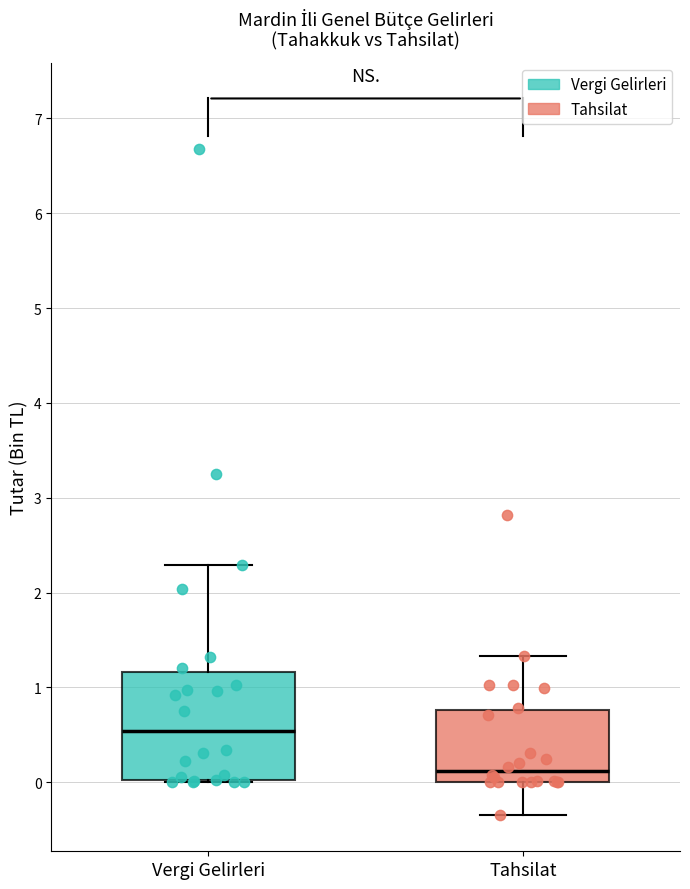

Comparing the boxes themselves (not the whiskers), which one is the tallest?

Vergi Gelirleri